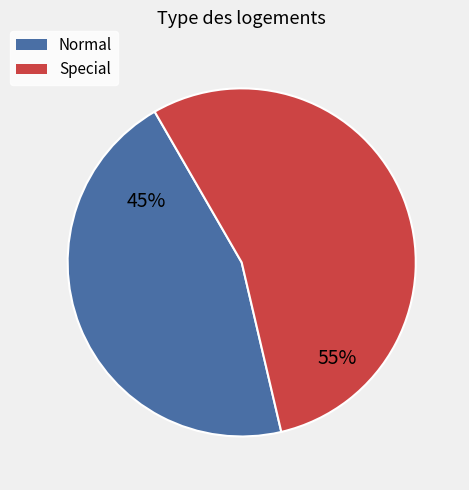

Rank the categories by value from lowest to highest.

Normal, Special